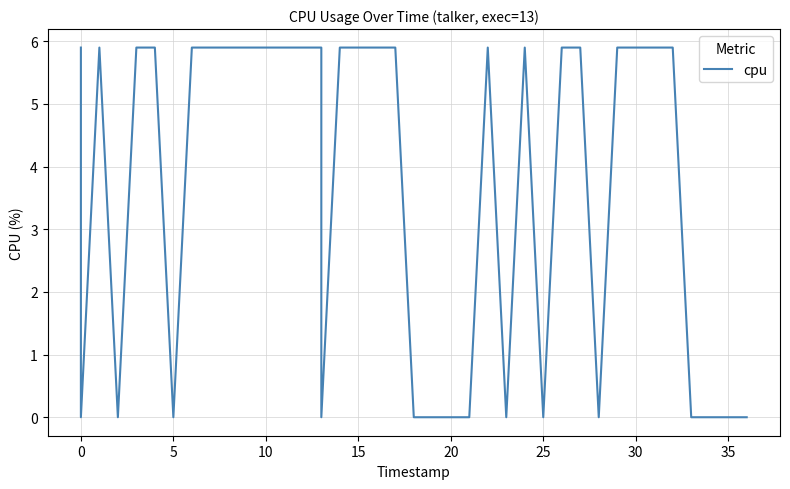

Which has a higher value, 25 or 17?

17